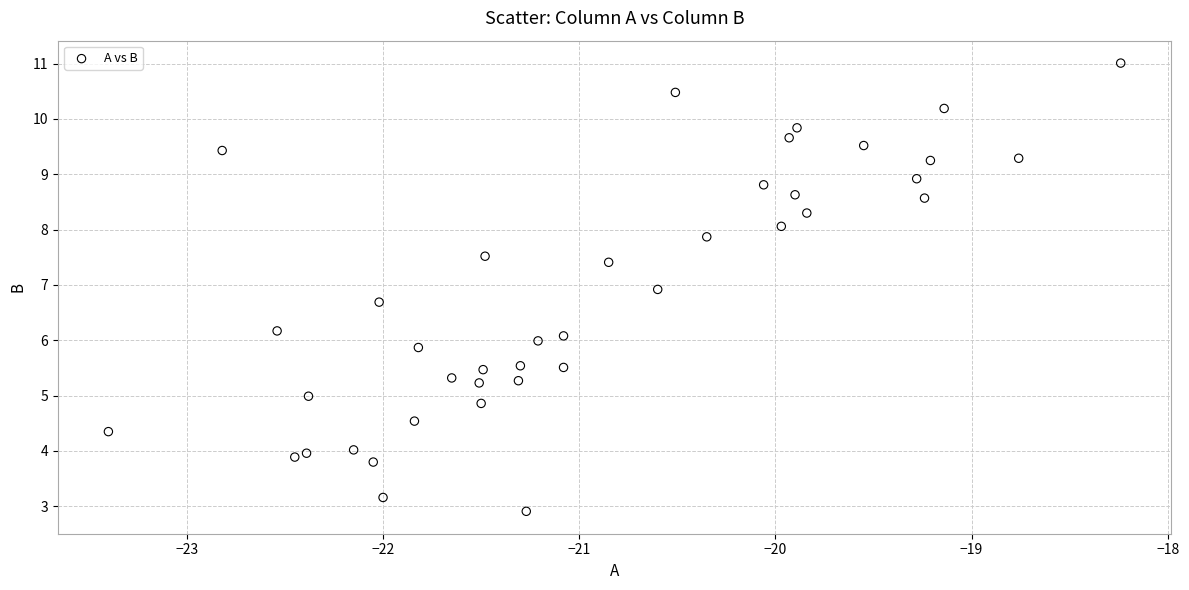

What is the range of Y values (max minus min)?

8.1